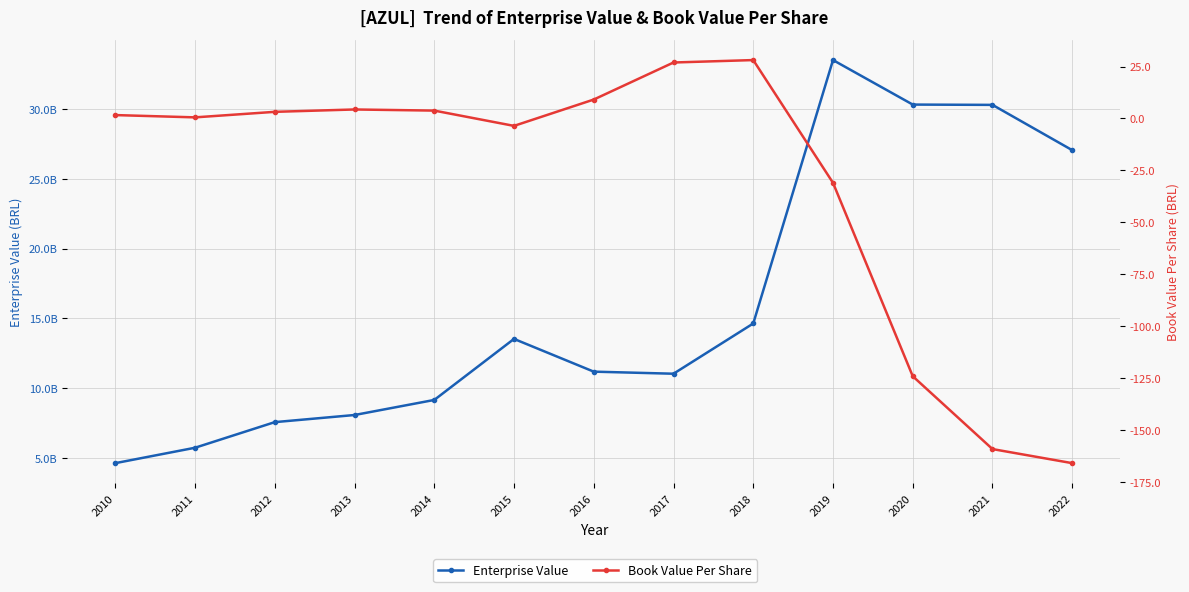

How many lines are shown in the chart?

2